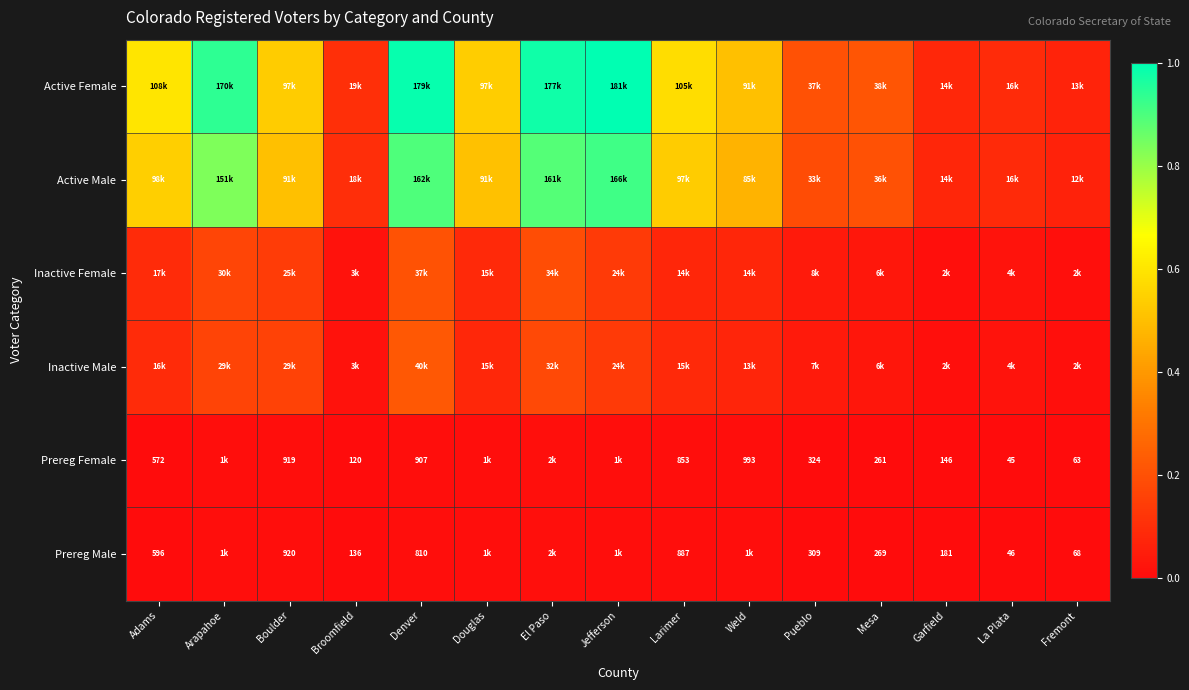

Which series has the largest range (max minus min)?

Active Female